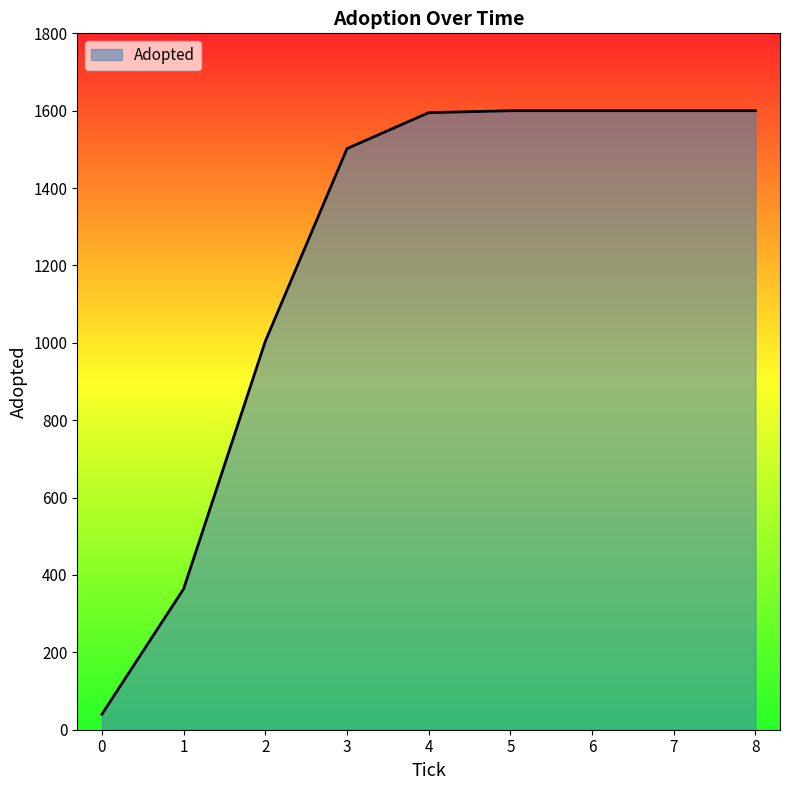

What is the change in value from 0 to 8?

+1560